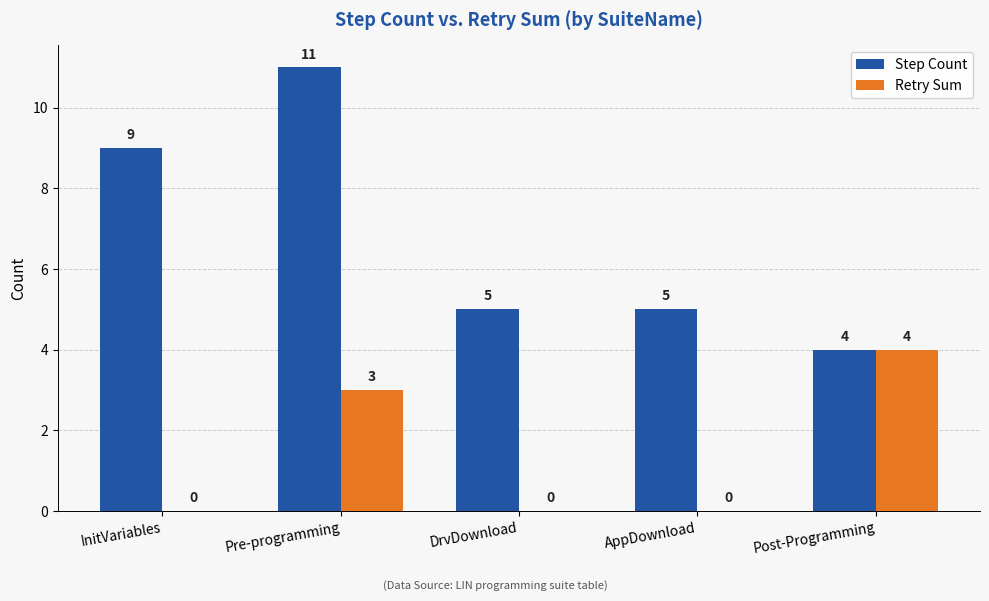

What is the total value across all series at AppDownload?

5